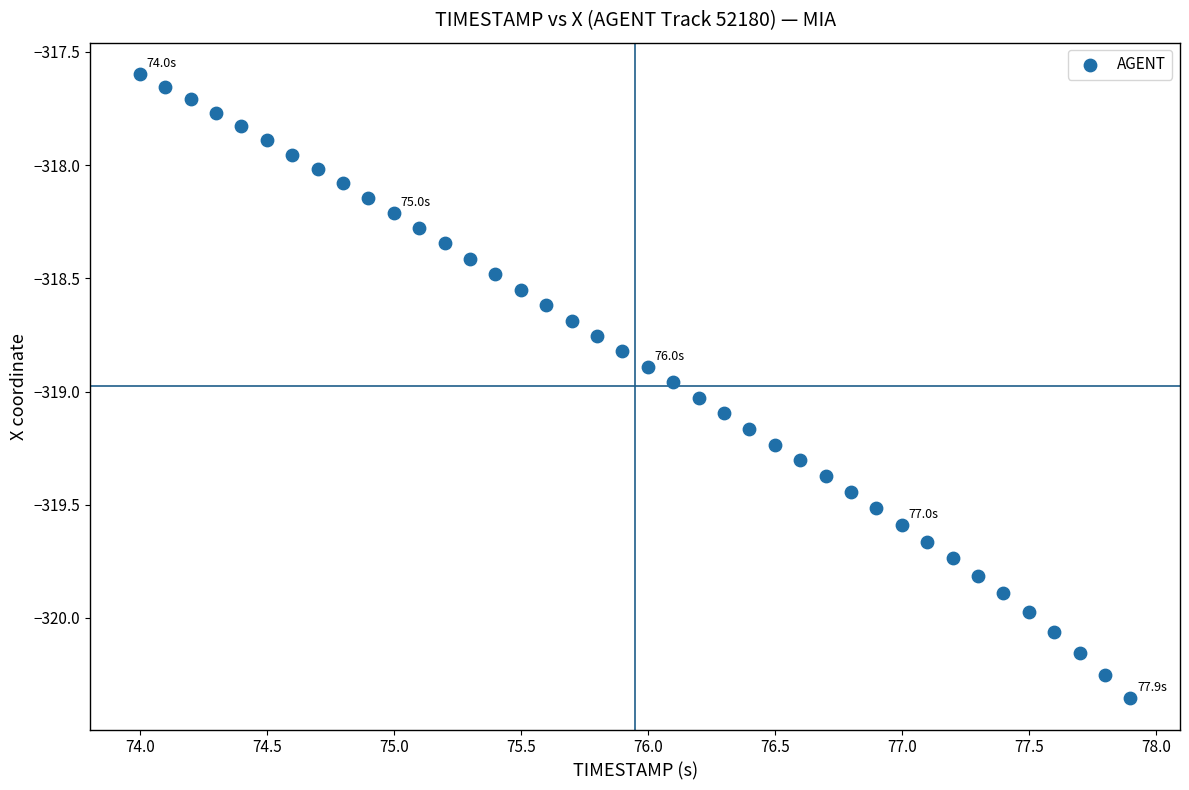

What is the range of X values (max minus min)?

3.9